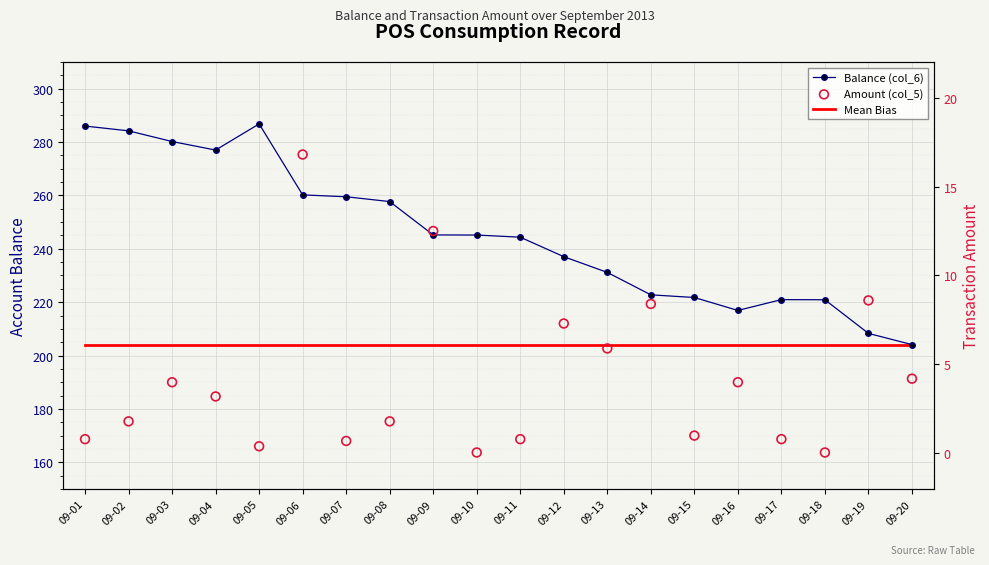

Which series reaches the minimum Y coordinate?

Amount (col_5)